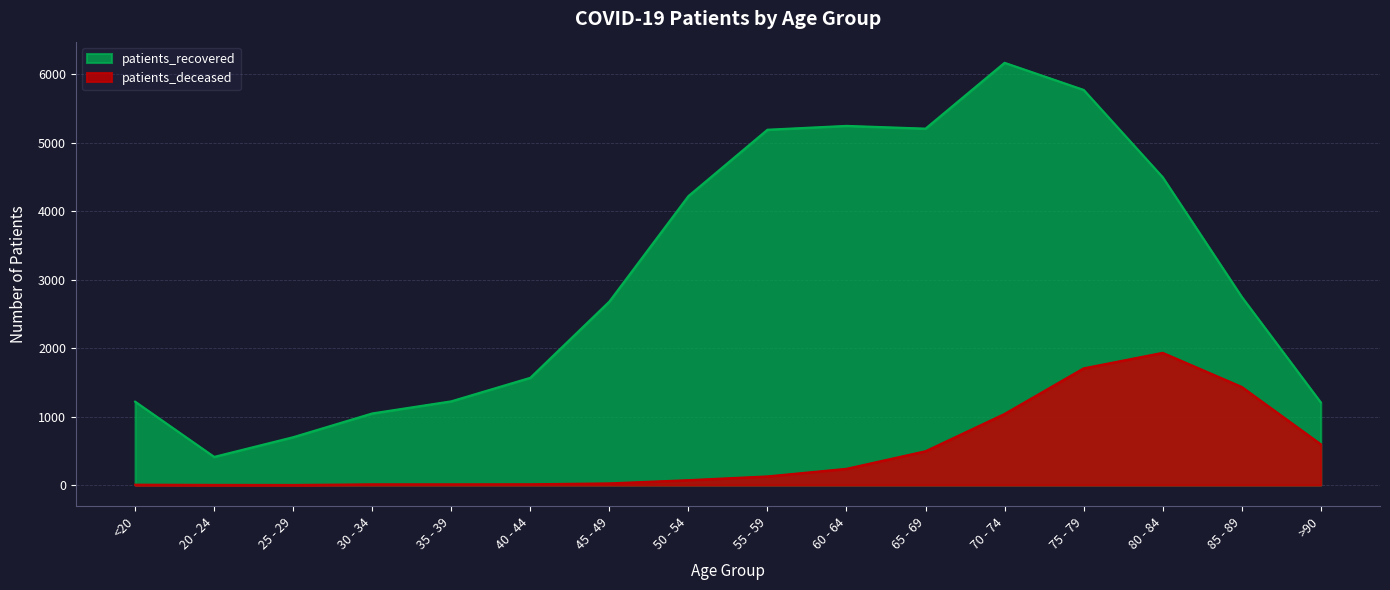

How many categories are shown in the chart?

16